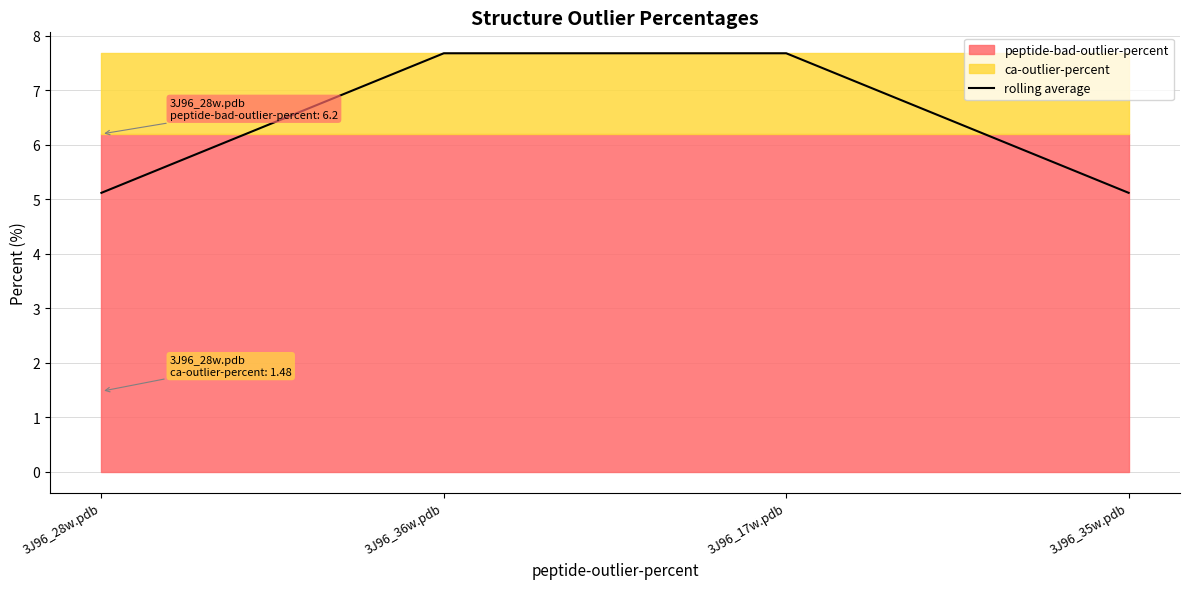

Reading left to right, transcribe all the data shown in this chart.

3J96_28w.pdb=5.1	3J96_36w.pdb=7.7	3J96_17w.pdb=7.7	3J96_35w.pdb=5.1